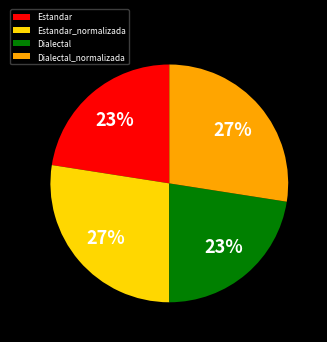

What percentage is the Estandar_normalizada slice, to the nearest percent?

27%